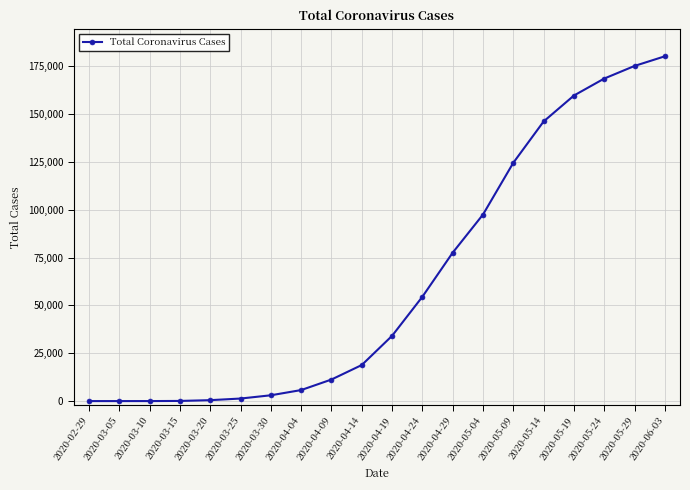

Is it true that the value at 2020-05-09 is 124516?

True